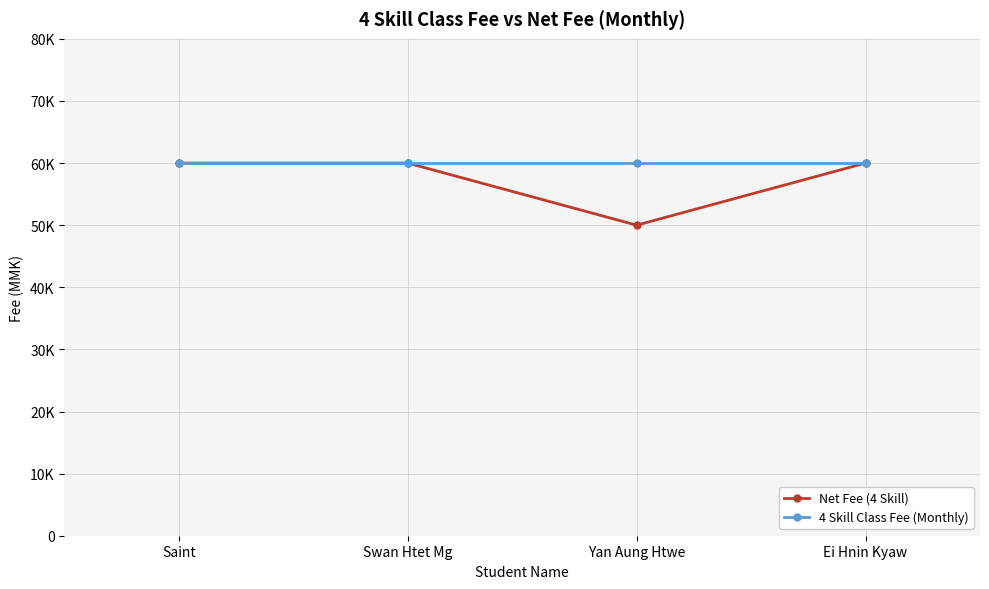

What is the value of the Net Fee (4 Skill) point at the 1st from the left?

60000